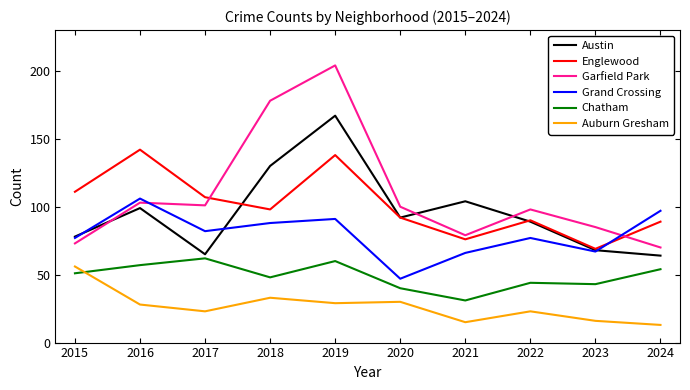

Is the value of Englewood at 2023 greater than the value of Garfield Park at 2018?

No